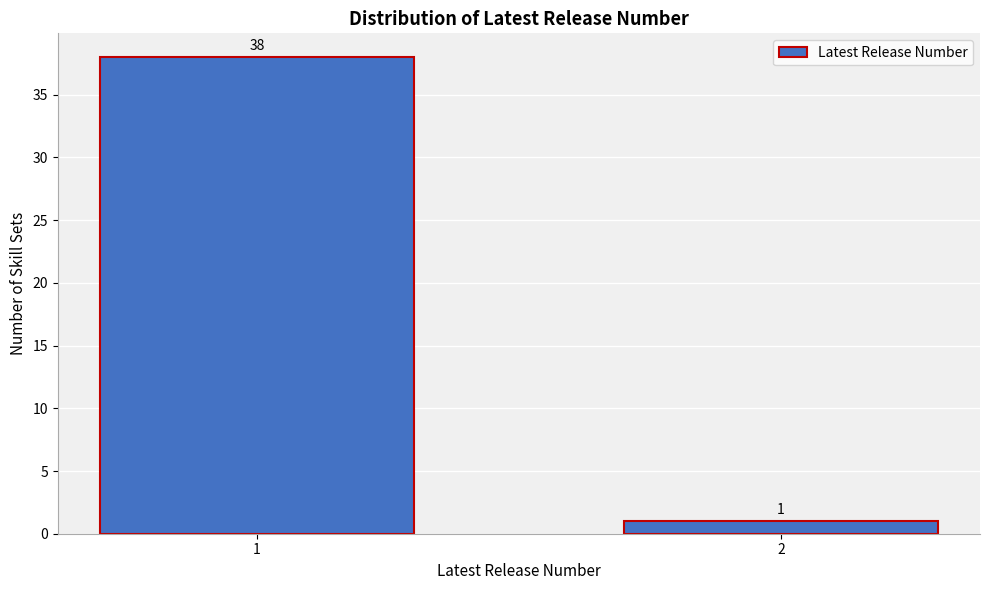

Reading right to left, what are all the values shown in this chart?

2=1	1=38